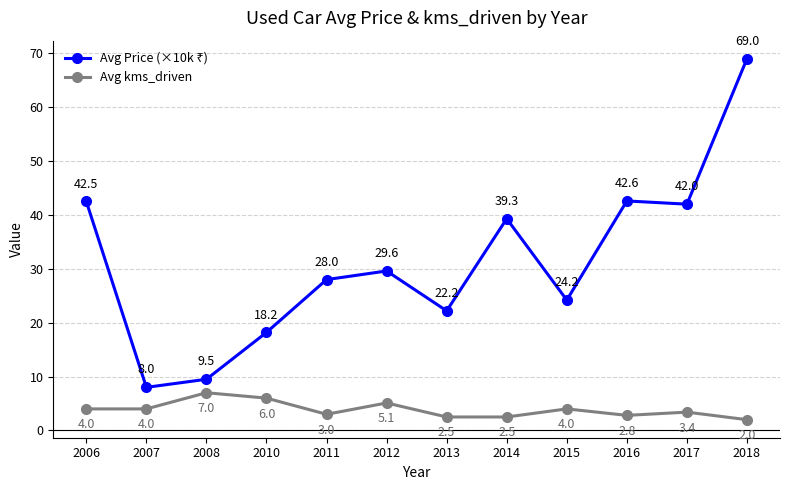

Does the chart have visible grid lines?

Yes